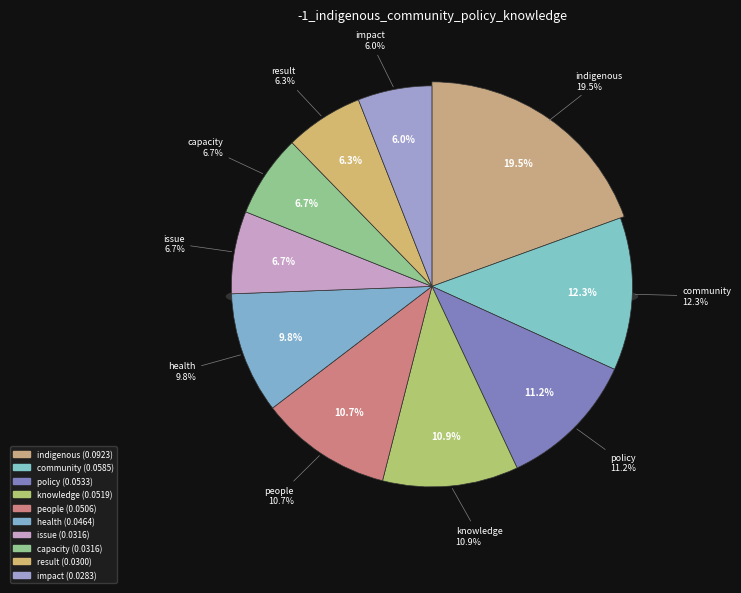

How much of the chart is everything except people?

89.3%